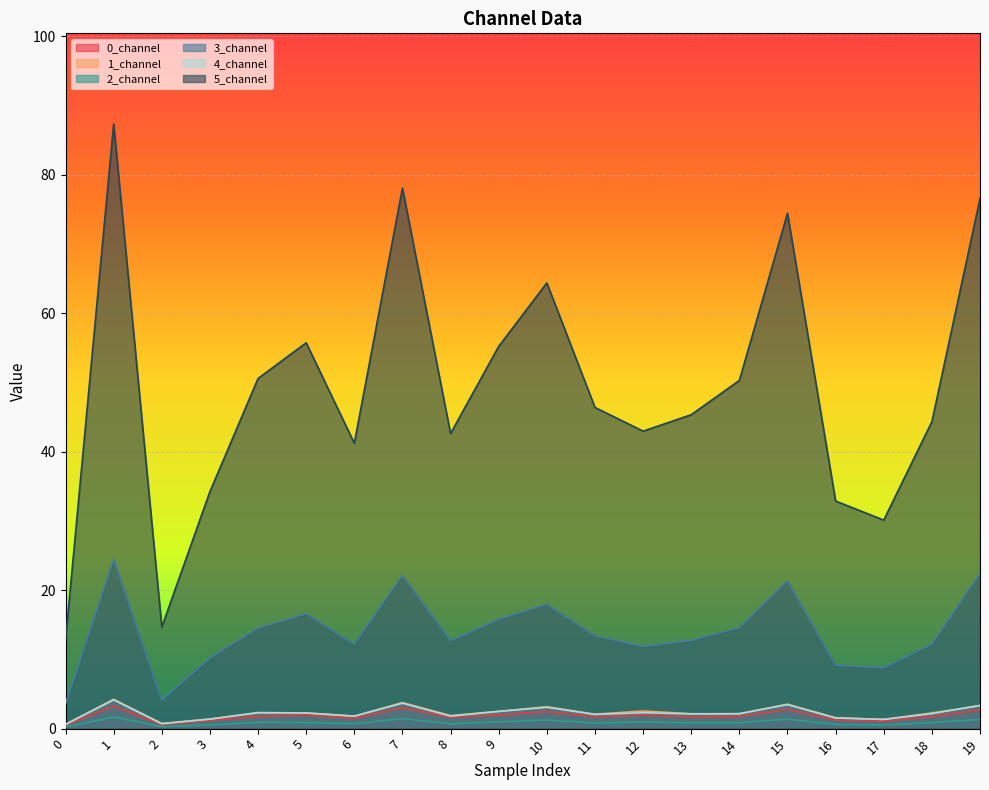

How many data points in 5_channel are less than 46?

10